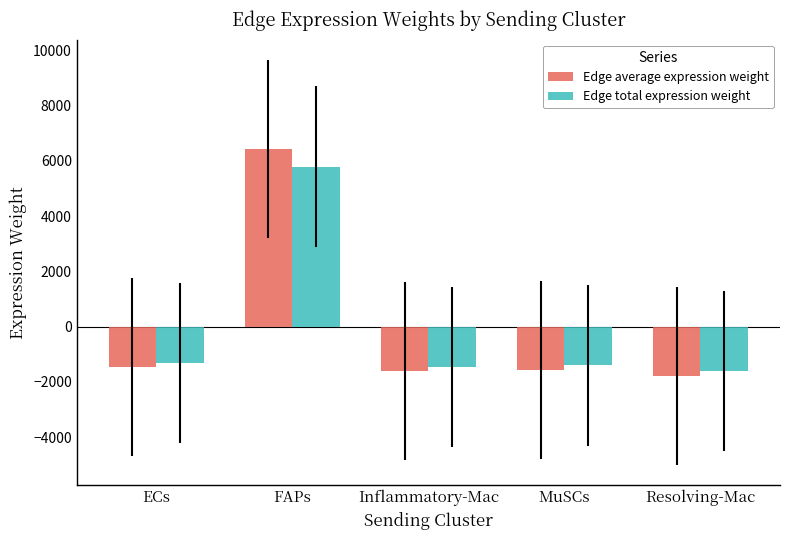

Read the Edge average expression weight value at MuSCs.

-1561.6